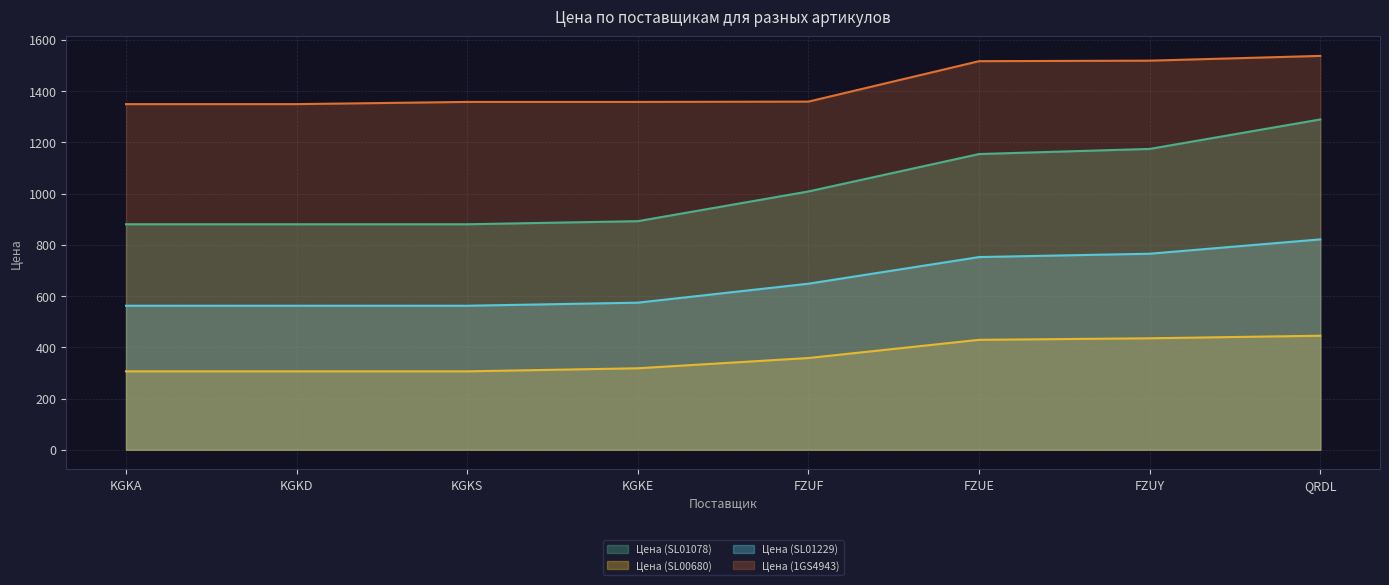

The value of Цена (SL01078) at KGKD is 612.8. True or false?

False